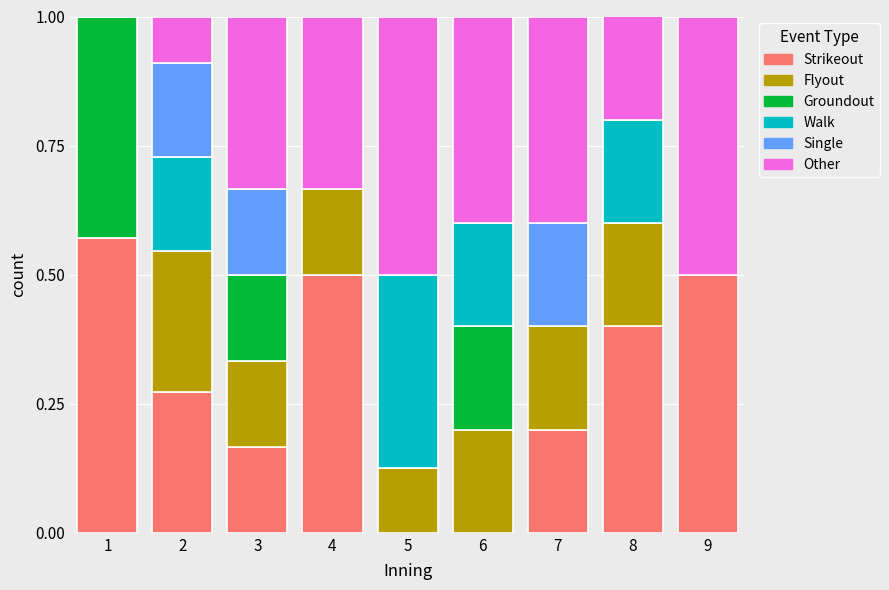

What value does the Strikeout series have at 9?

0.5